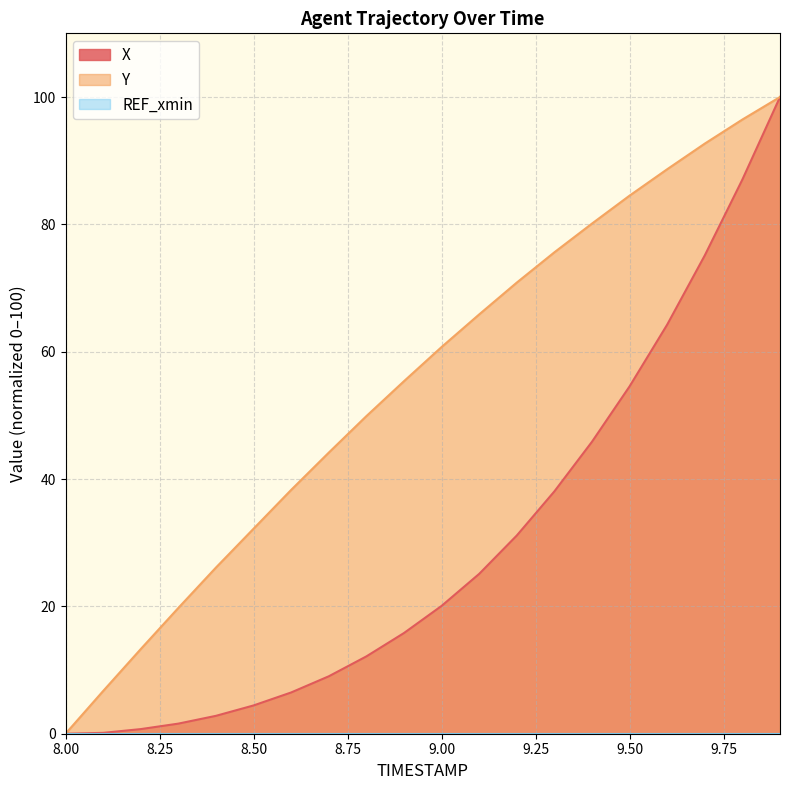

How many categories are shown in the chart?

20